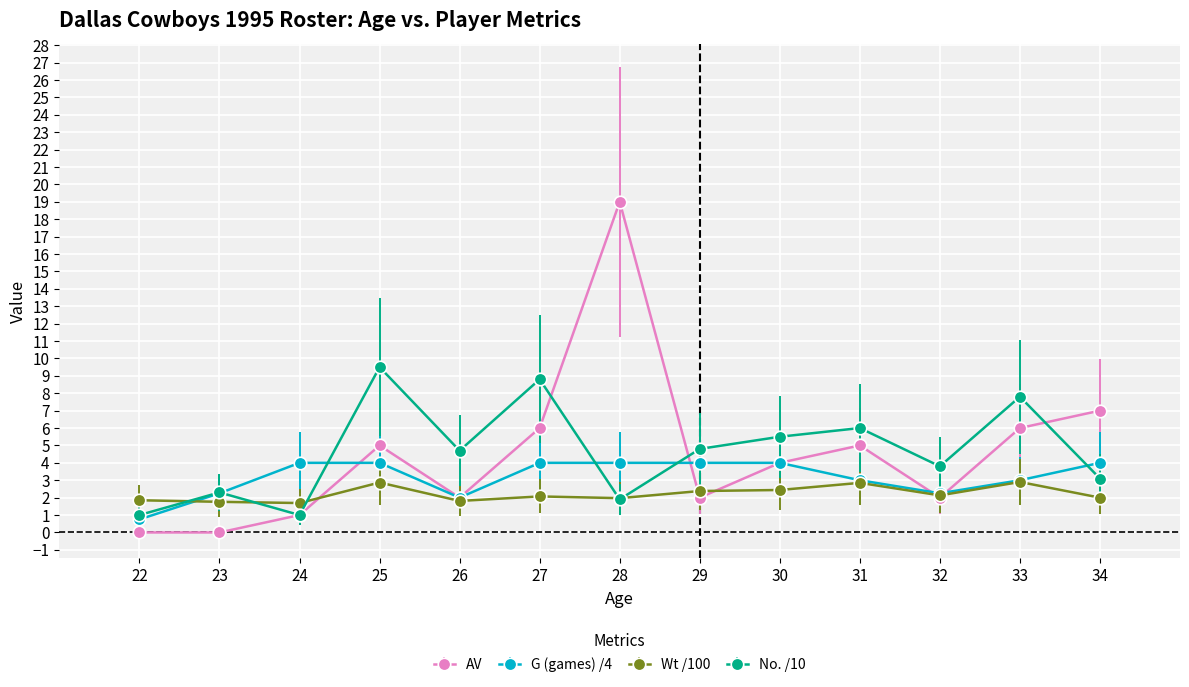

True or false: AV has a value of 10.6 at 23.

False